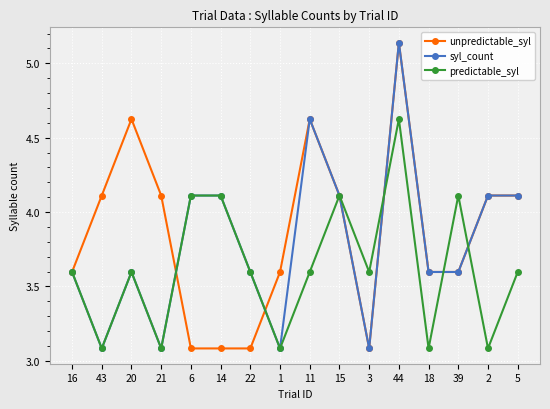

The value of syl_count at 20 is 3.6. True or false?

True